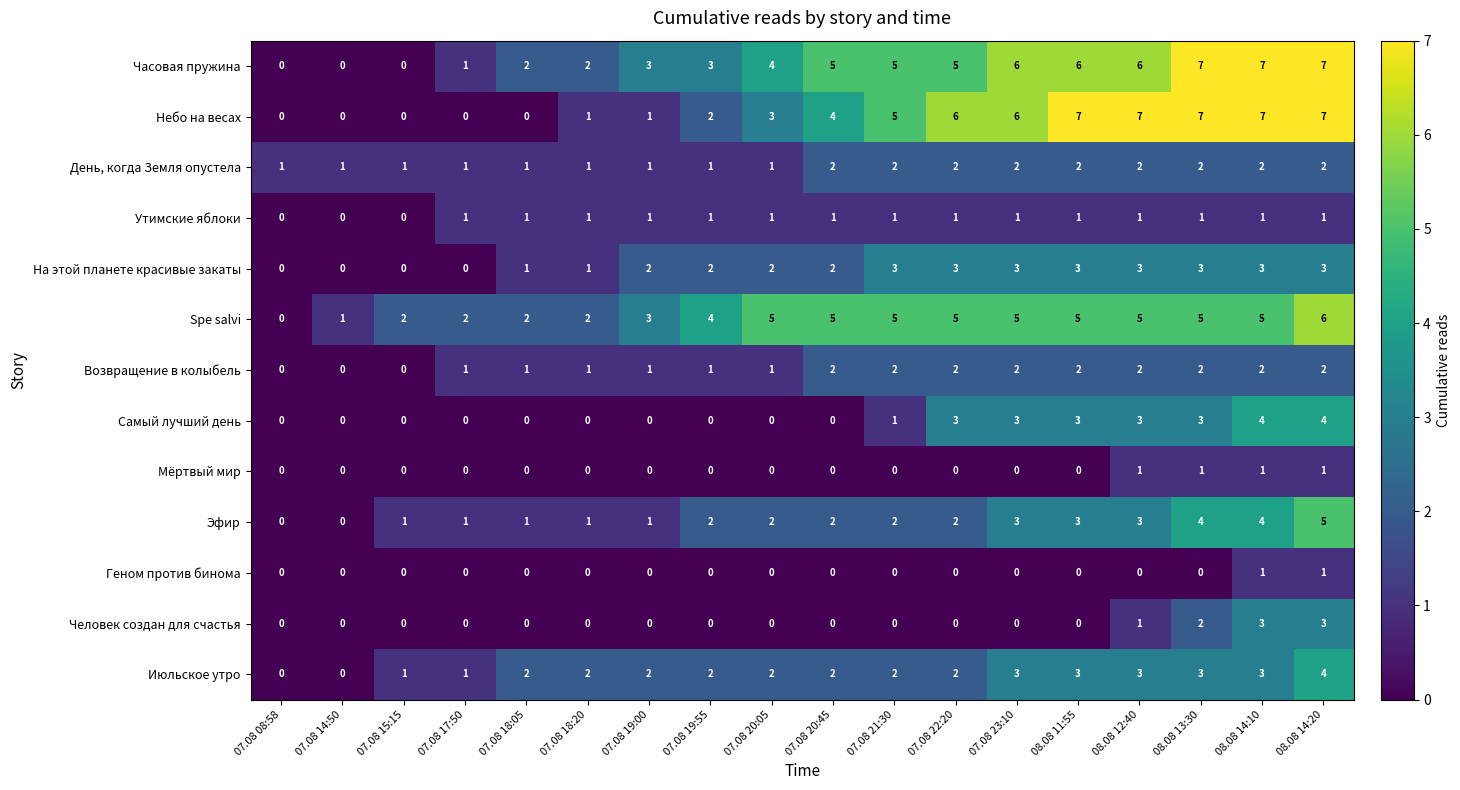

Count the Геном против бинома values in the range 0 to 1.

18